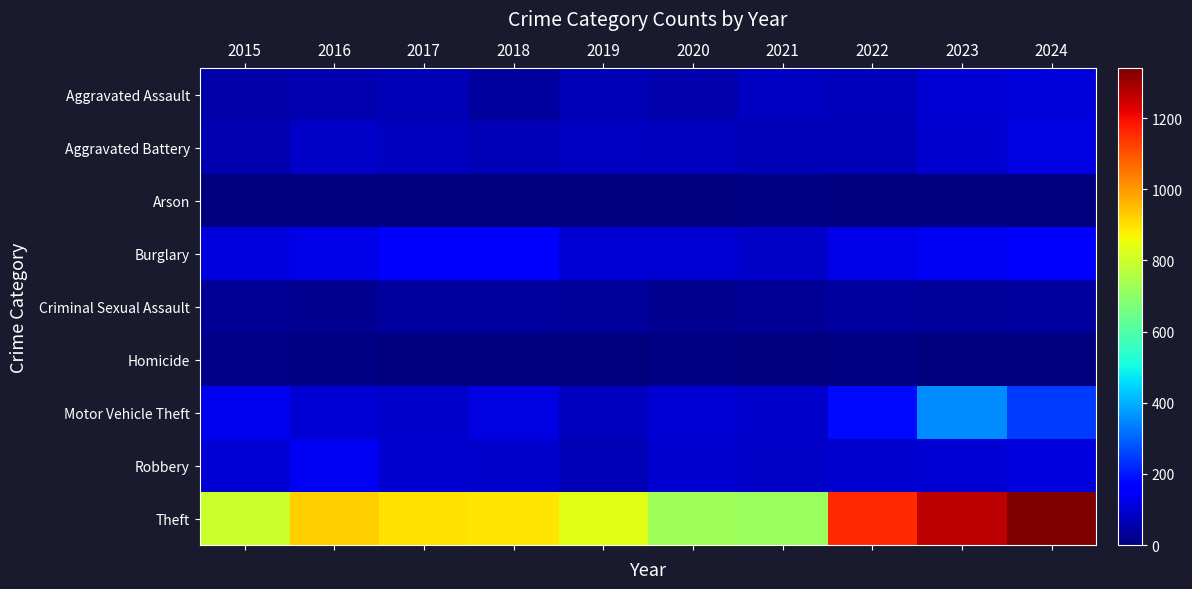

Reading left to right, transcribe all the data shown in this chart.

Aggravated Assault: 2015=52	2016=60	2017=68	2018=38	2019=64	2020=53	2021=83	2022=69	2023=100	2024=106
Aggravated Battery: 2015=58	2016=86	2017=74	2018=66	2019=82	2020=78	2021=66	2022=68	2023=95	2024=117
Arson: 2015=2	2016=1	2017=1	2018=3	2019=2	2020=4	2021=8	2022=4	2023=2	2024=2
Burglary: 2015=114	2016=121	2017=149	2018=157	2019=101	2020=104	2021=87	2022=122	2023=138	2024=161
Criminal Sexual Assault: 2015=27	2016=25	2017=41	2018=41	2019=33	2020=26	2021=29	2022=41	2023=36	2024=41
Homicide: 2015=12	2016=8	2017=5	2018=1	2019=0	2020=6	2021=2	2022=8	2023=3	2024=2
Motor Vehicle Theft: 2015=132	2016=100	2017=91	2018=116	2019=78	2020=103	2021=89	2022=182	2023=351	2024=248
Robbery: 2015=102	2016=140	2017=95	2018=93	2019=65	2020=96	2021=88	2022=99	2023=101	2024=114
Theft: 2015=797	2016=926	2017=897	2018=895	2019=833	2020=728	2021=720	2022=1160	2023=1271	2024=1340